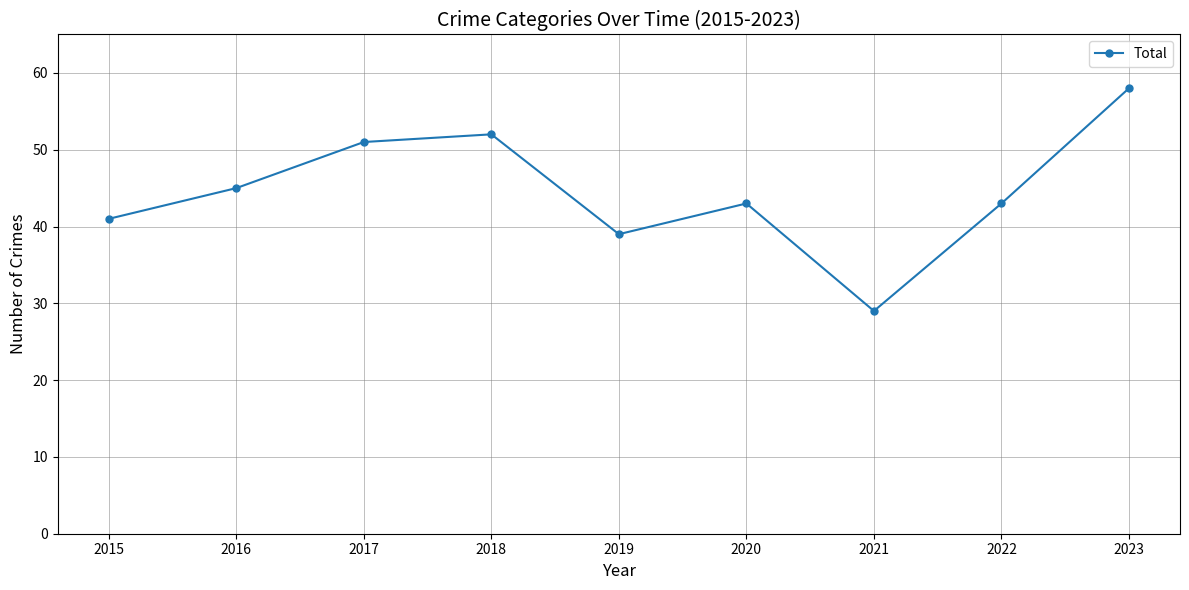

True or false: the data shows 19 at 2021.

False